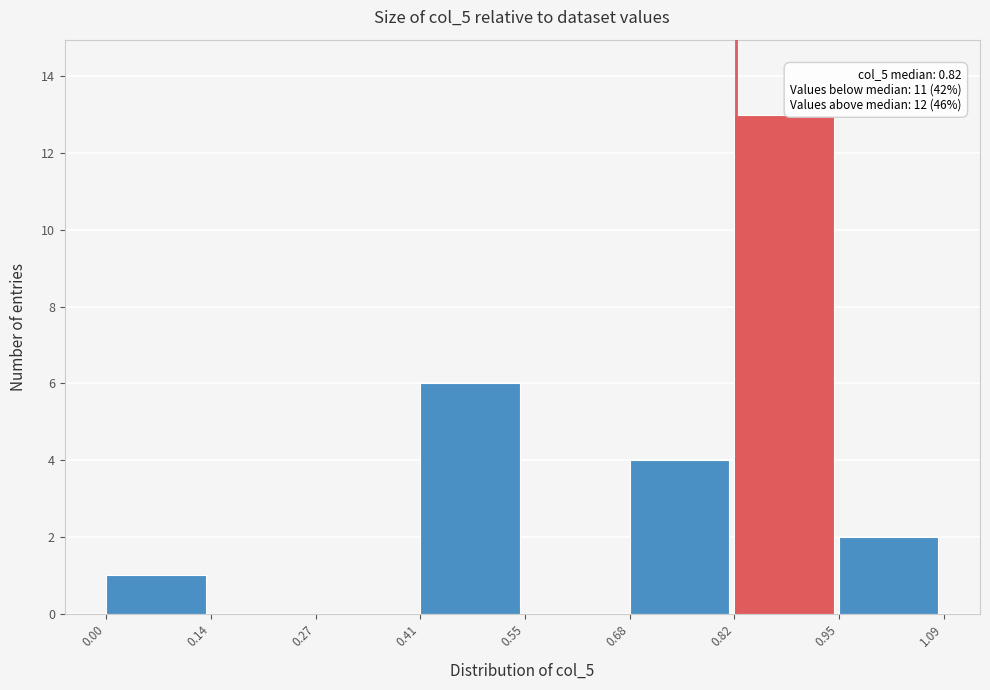

Which range on the x-axis has the tallest bar?

0.82 to 0.95